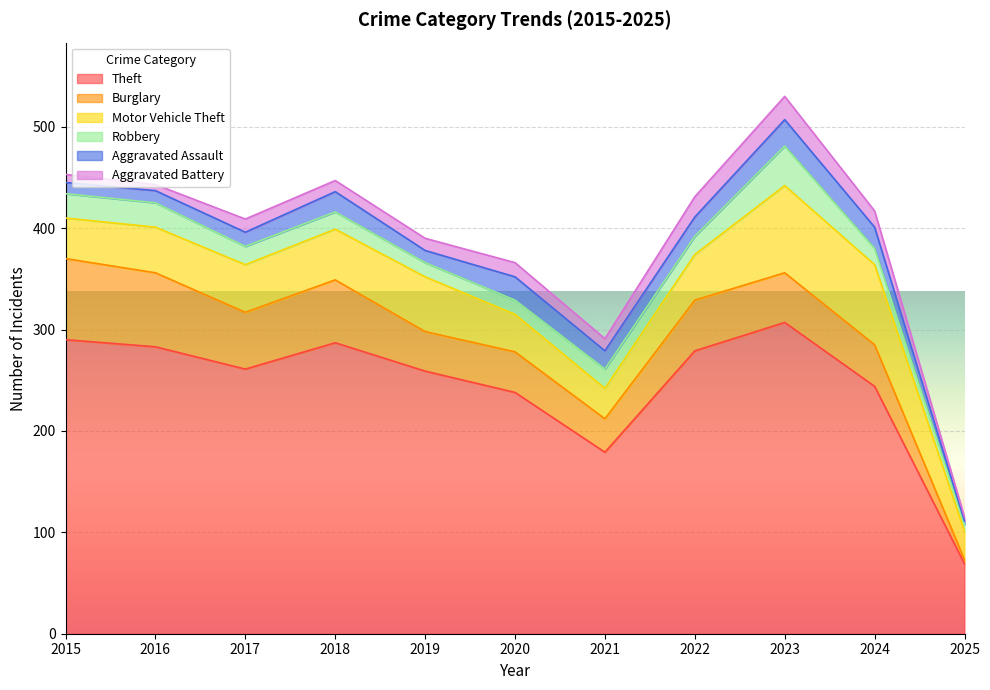

Which label corresponds to the smallest value in the chart?

2025